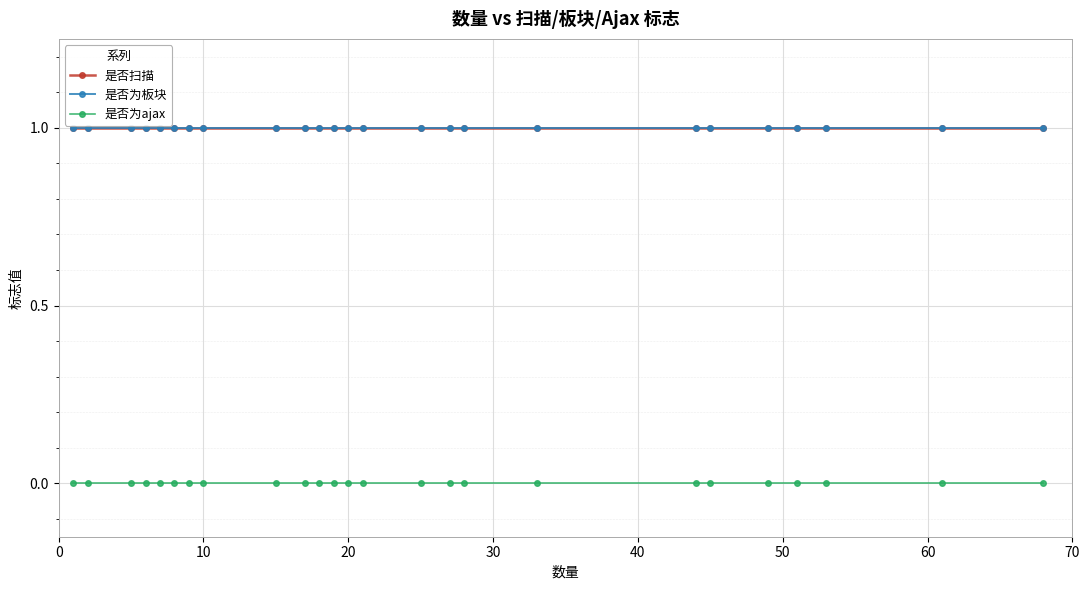

How many lines are shown in the chart?

3